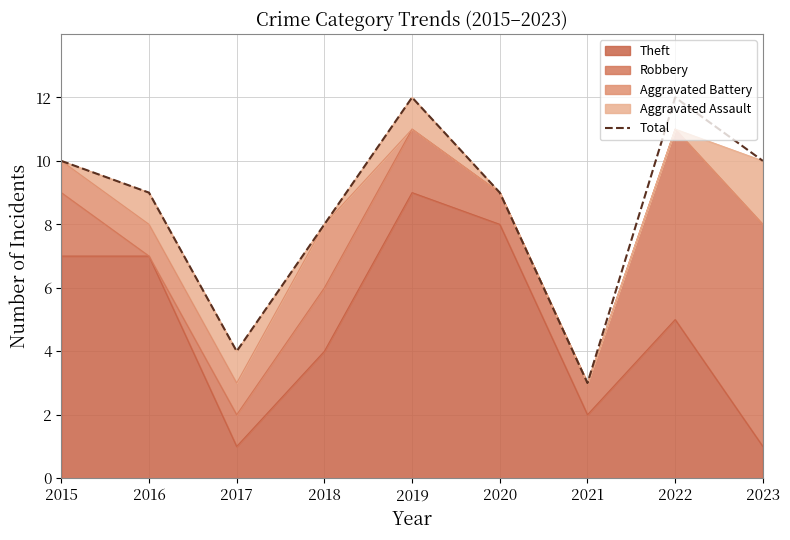

What is the difference between the values at 2020 and 2017?

5